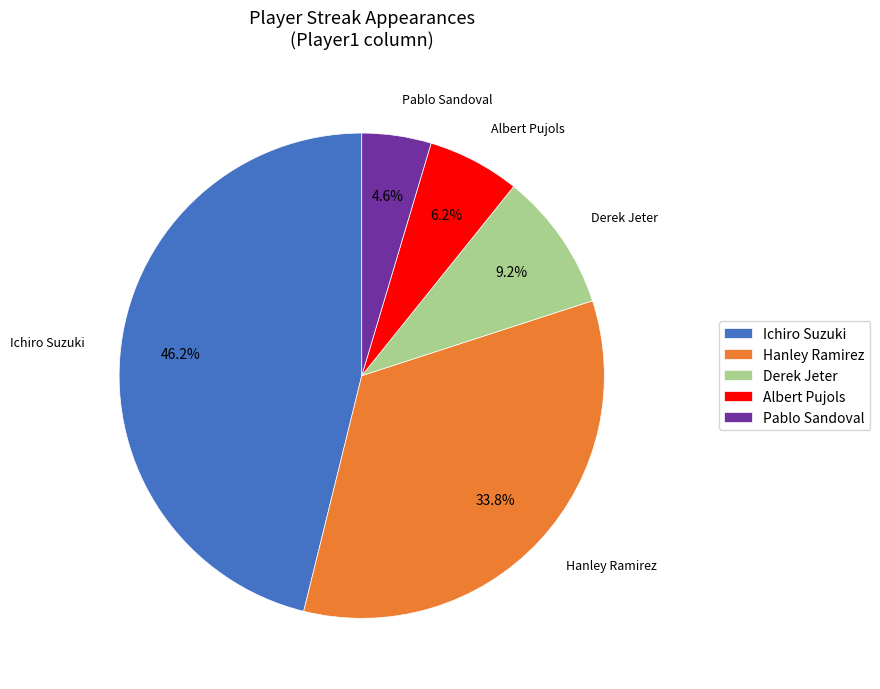

Rank the categories by value from lowest to highest.

Pablo Sandoval, Albert Pujols, Derek Jeter, Hanley Ramirez, Ichiro Suzuki